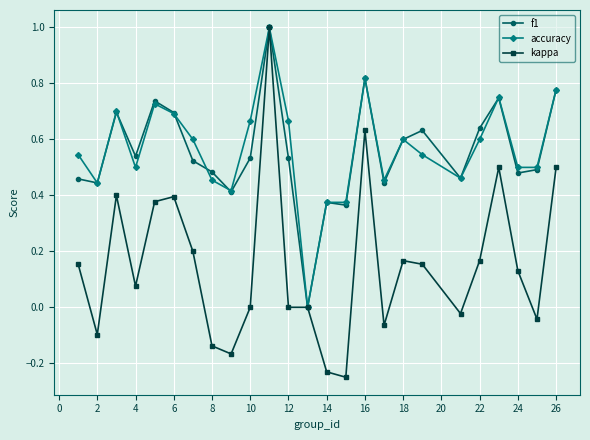

What is the maximum value for accuracy?

1.0